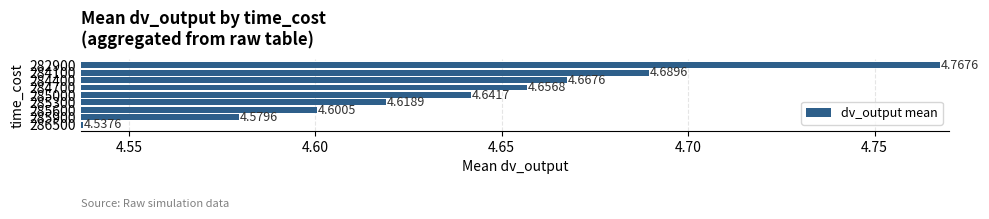

Does the chart contain stacked bars?

No